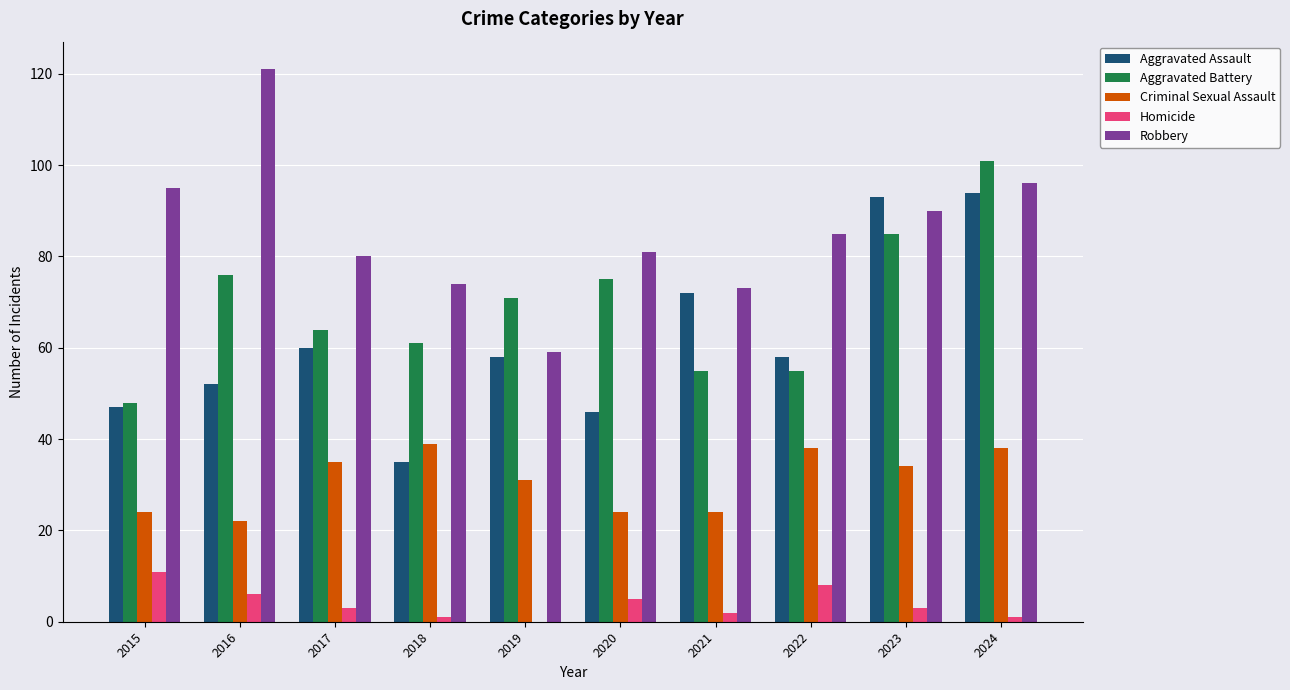

What is the maximum value for Criminal Sexual Assault?

39